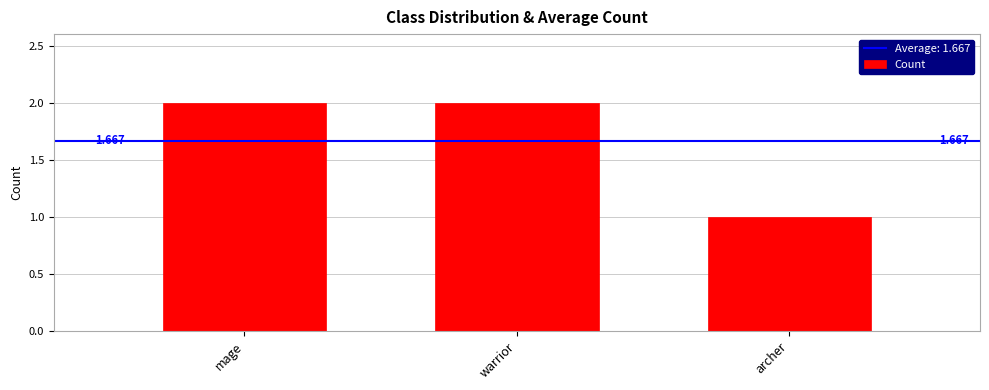

What is the greatest value displayed?

2